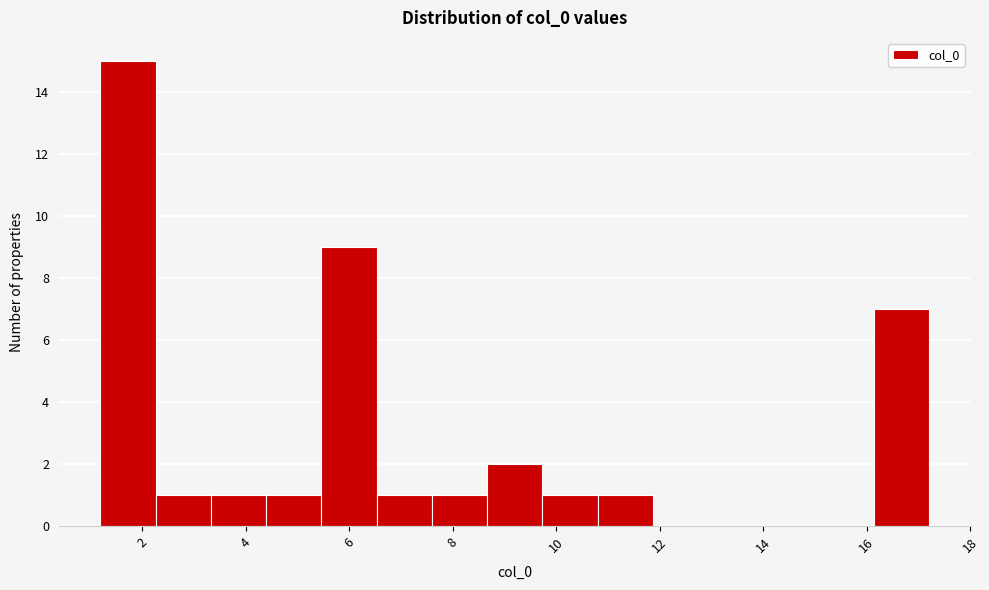

Over which range of the x-axis is the bar tallest?

1.2 to 2.2